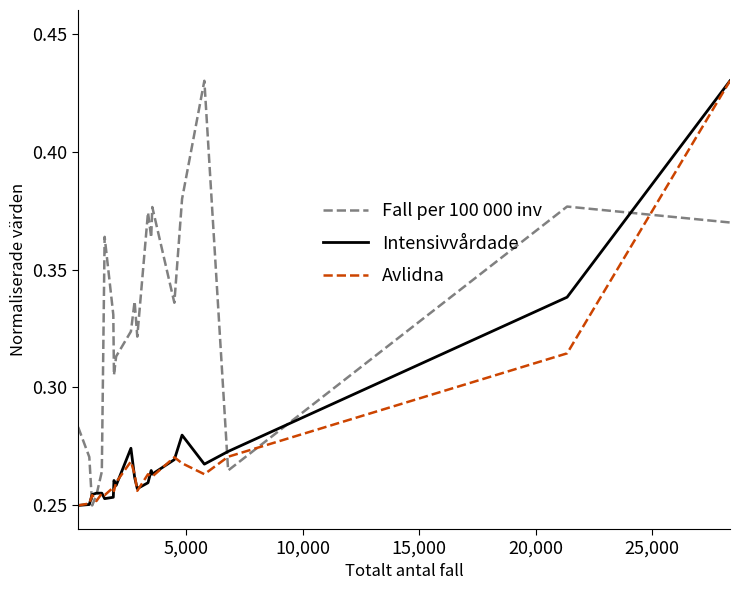

Which series has the largest total across all categories?

Fall per 100 000 inv